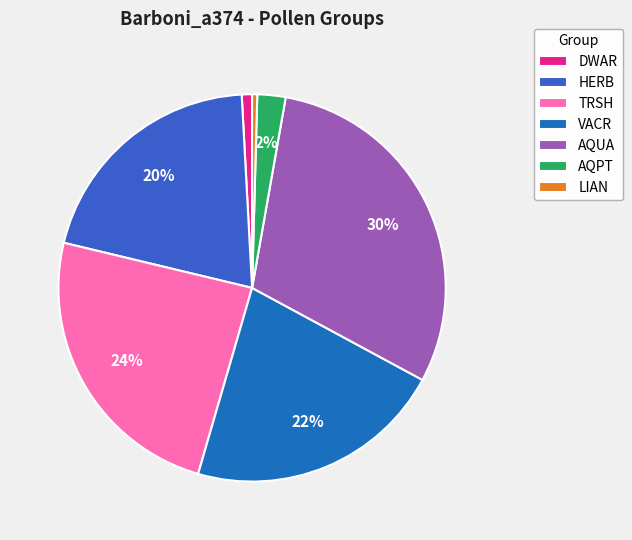

Which slice is the largest?

AQUA